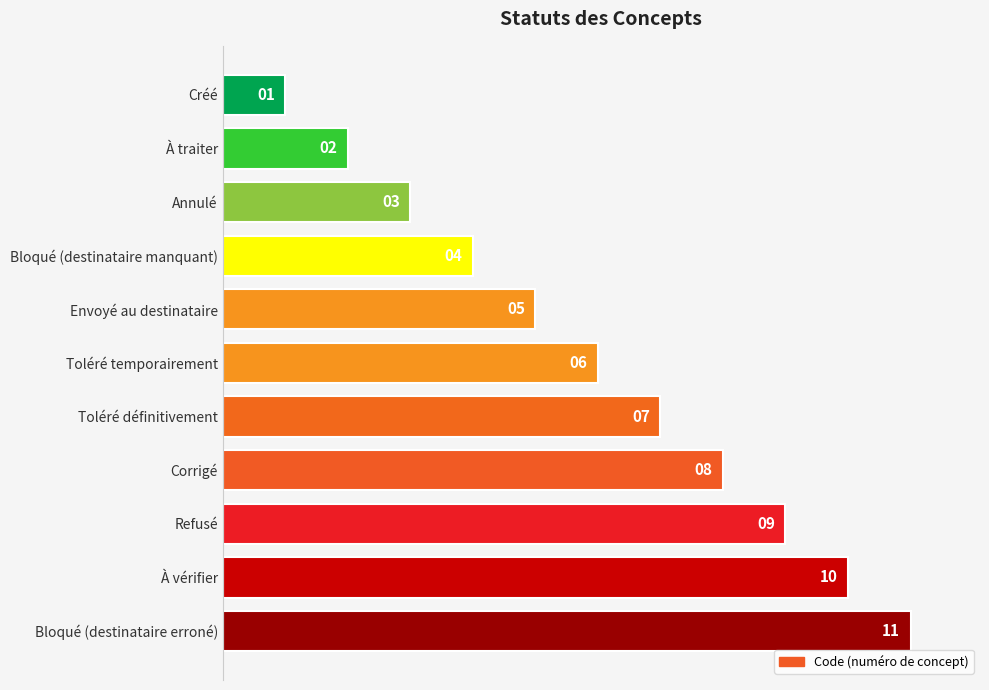

Are the bars horizontal?

Yes